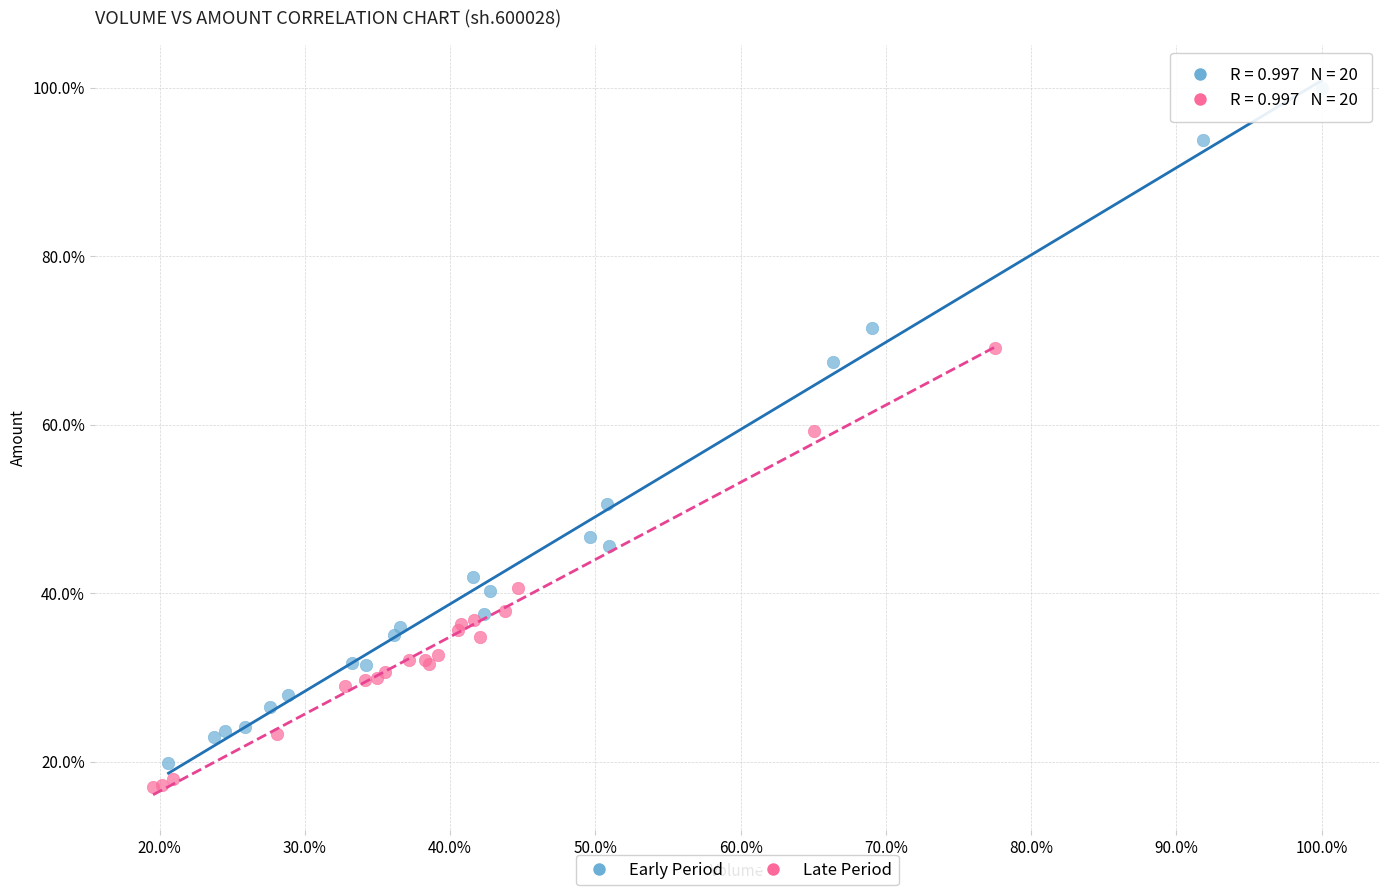

Which series contains the highest Y value?

Early Period